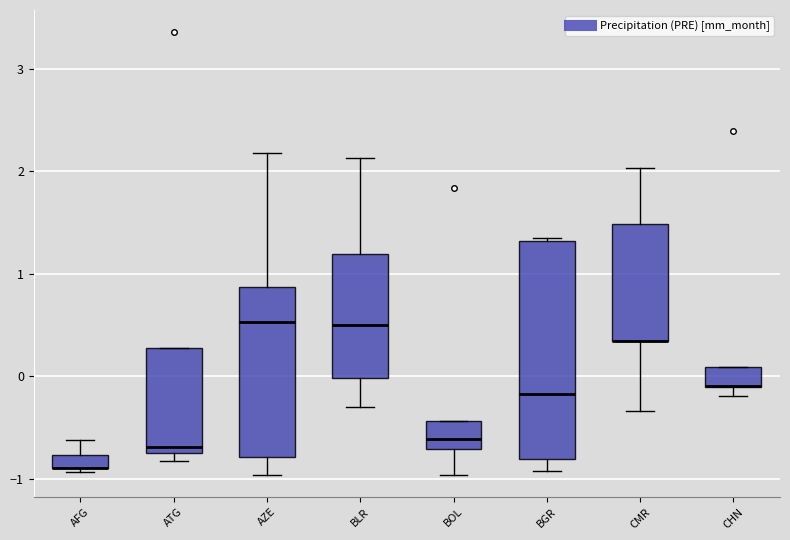

Where does the upper whisker of the box for AFG end on the y-axis? The values are not printed on the chart, so give them approximately, as read against the axis.

-0.6